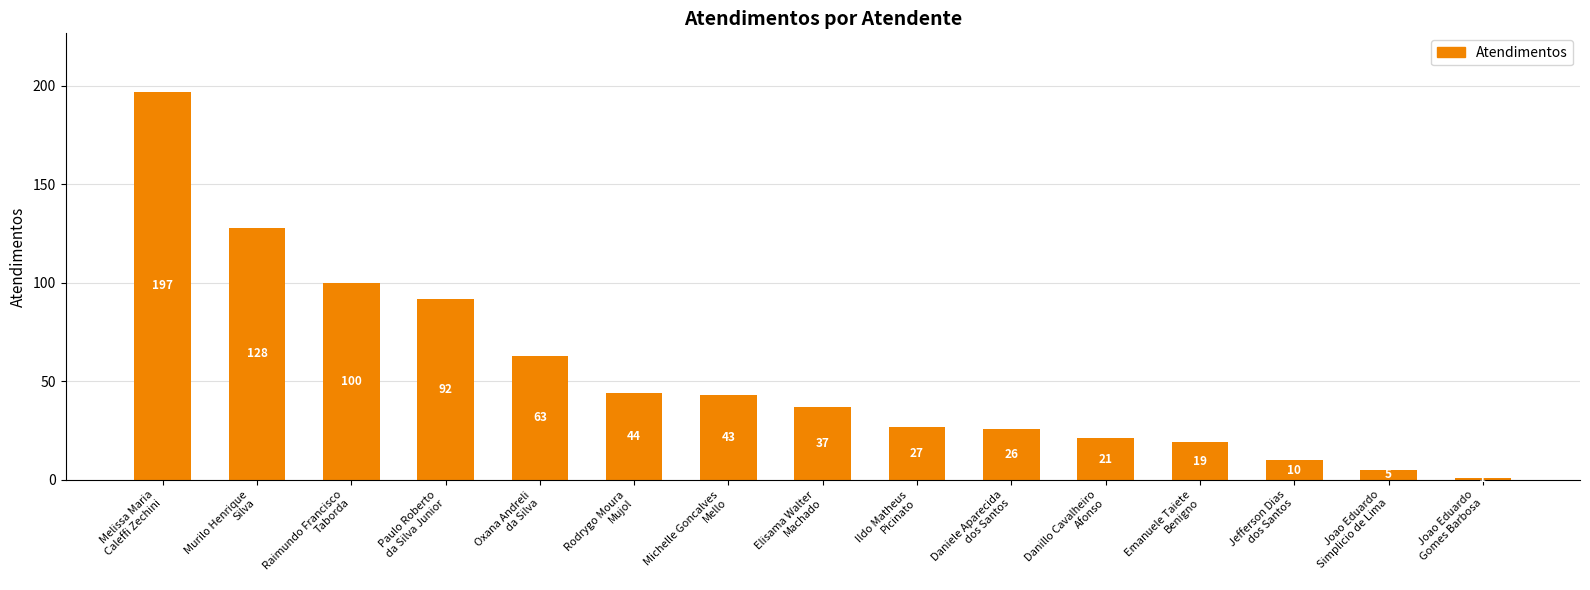

Reading right to left, transcribe all the data shown in this chart.

Joao Eduardo
Gomes Barbosa=1	Joao Eduardo
Simplicio de Lima=5	Jefferson Dias
dos Santos=10	Emanuele Taiete
Benigno=19	Danillo Cavalheiro
Afonso=21	Daniele Aparecida
dos Santos=26	Ildo Matheus
Picinato=27	Elisama Walter
Machado=37	Michelle Goncalves
Mello=43	Rodrygo Moura
Mujol=44	Oxana Andreli
da Silva=63	Paulo Roberto
da Silva Junior=92	Raimundo Francisco
Taborda=100	Murilo Henrique
Silva=128	Melissa Maria
Caleffi Zechini=197